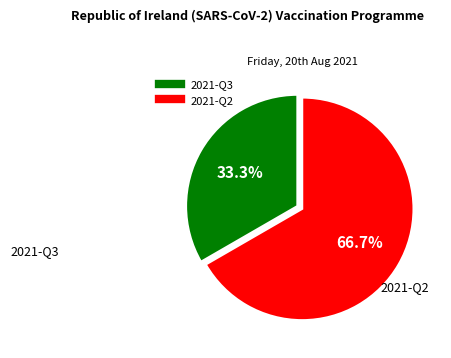

To the nearest percent, what portion does 2021-Q3 represent?

33%